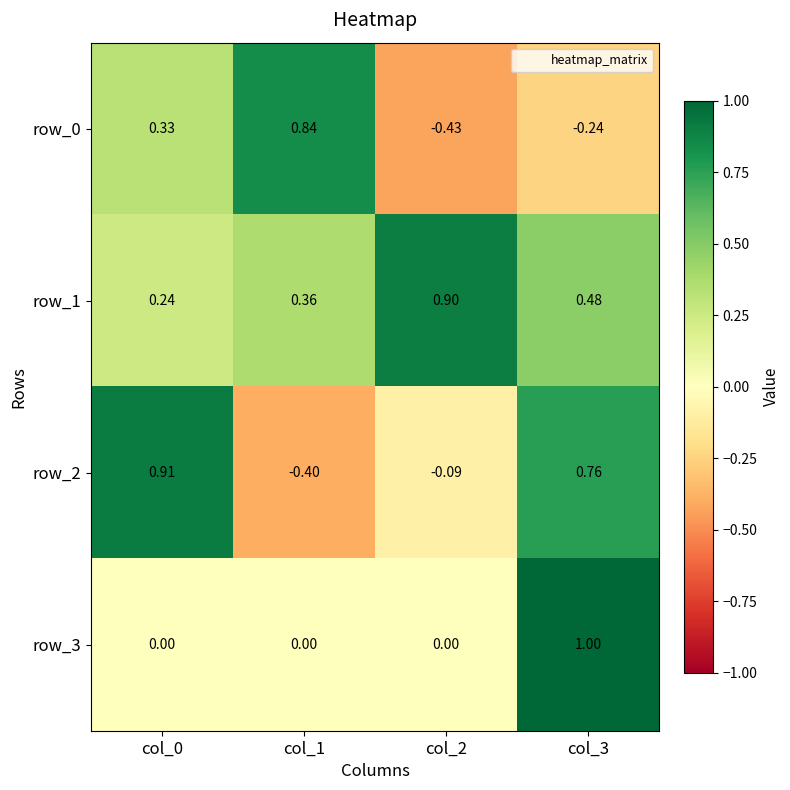

At which label does row_1 reach its peak?

col_2